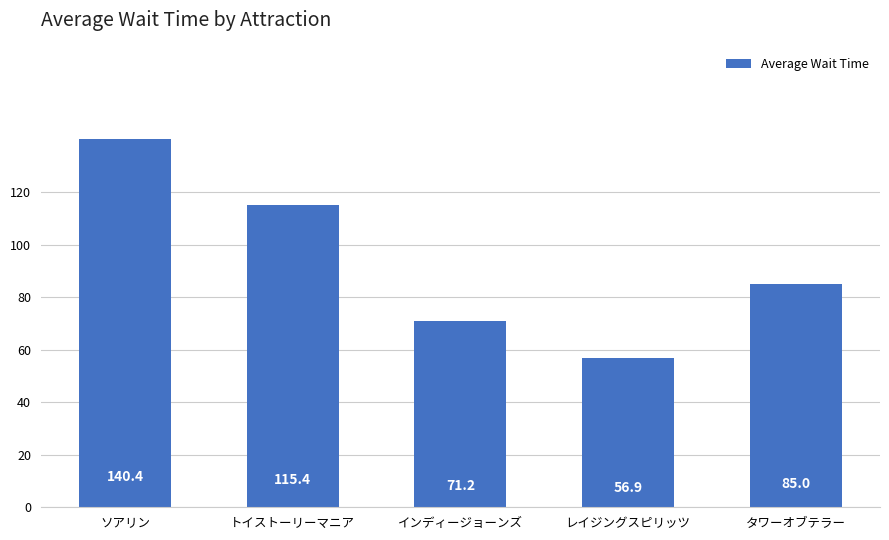

Which has a higher value, インディージョーンズ or トイストーリーマニア?

トイストーリーマニア